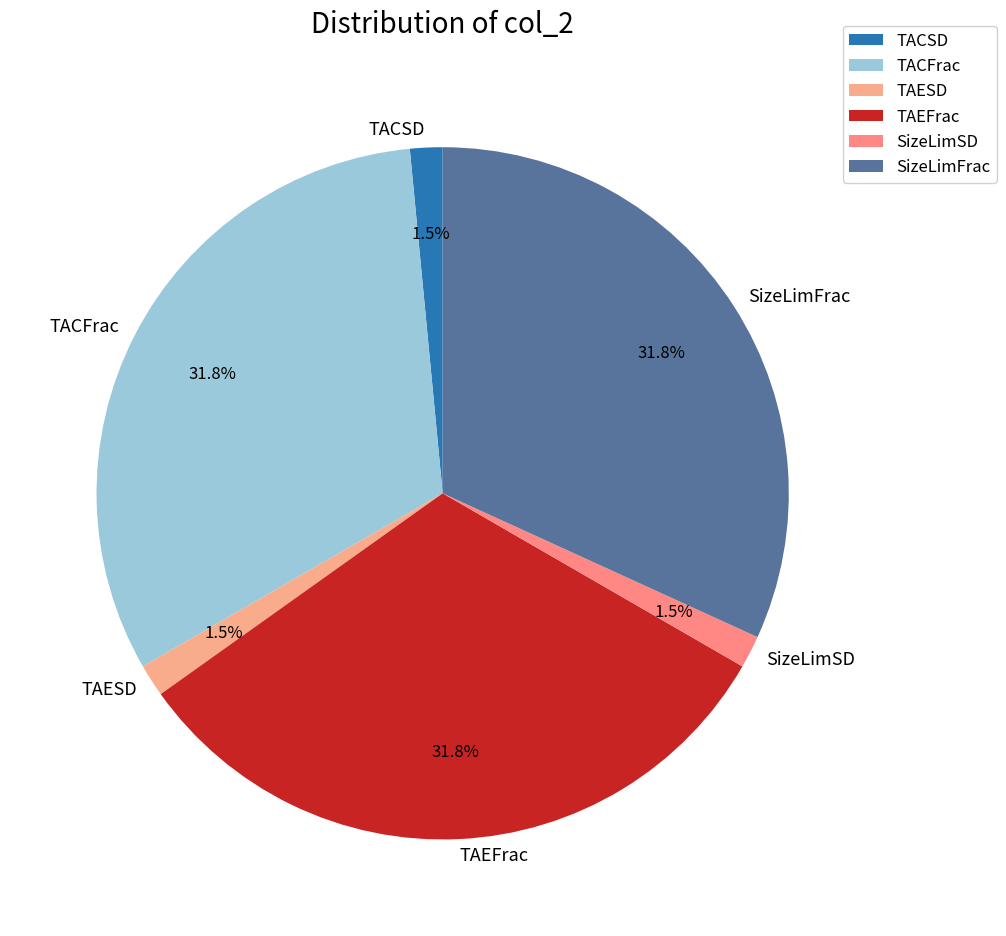

Is there any slice that represents more than half of the pie?

No